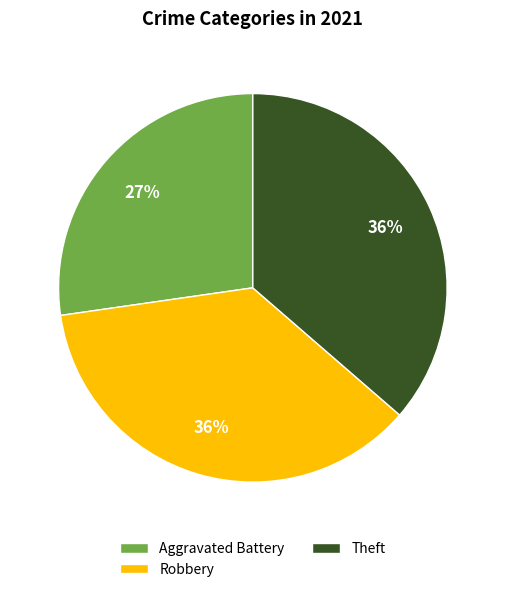

Approximately how many times larger is the value at Theft compared to Robbery?

1.0